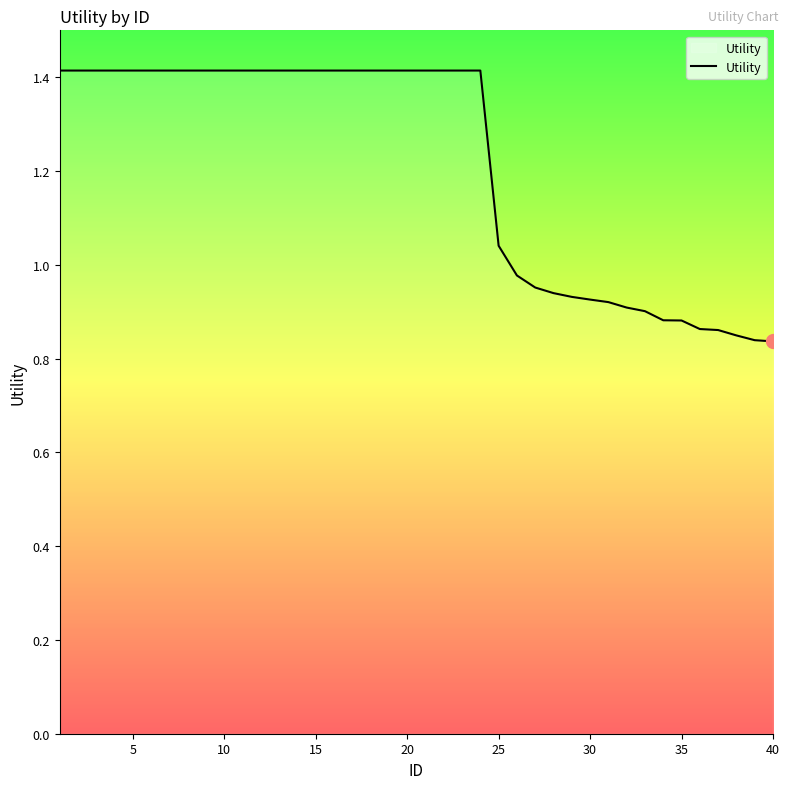

What is the difference between the maximum and minimum values?

0.6